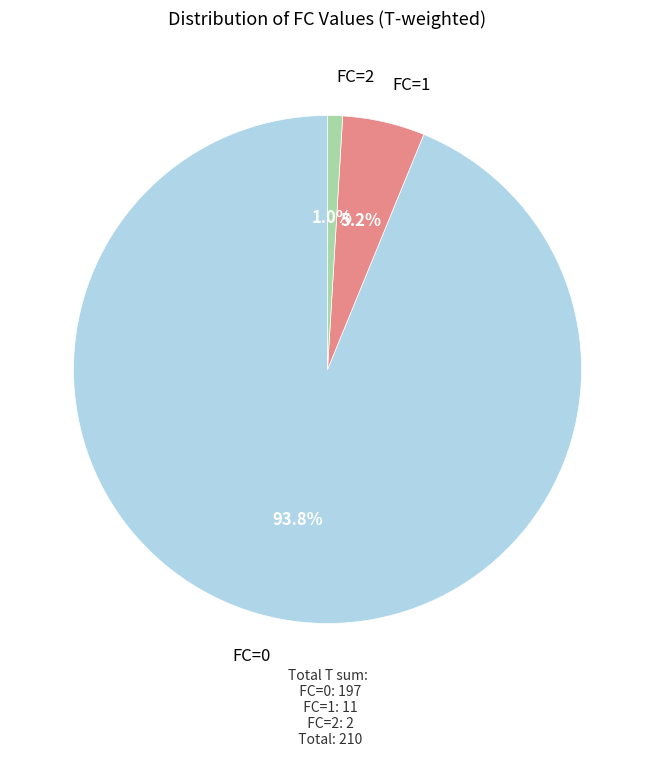

What is the smallest slice in the pie chart?

FC=2